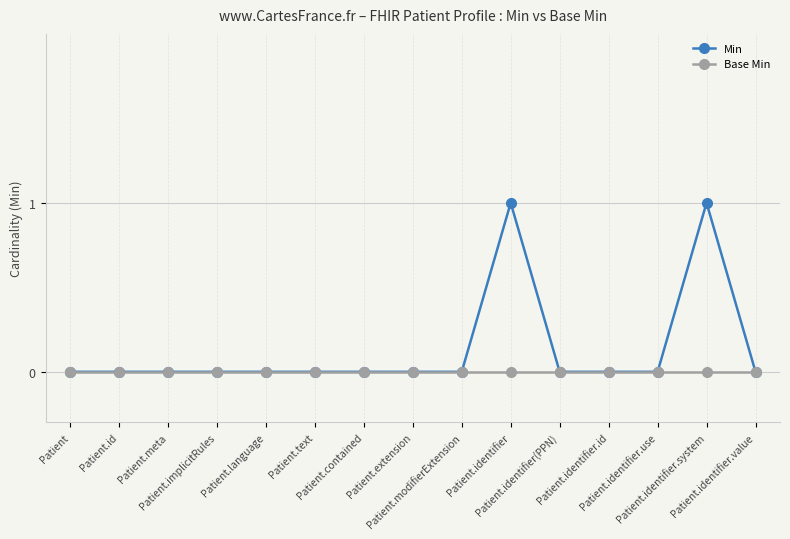

Reading left to right, extract all data points from this chart.

Min: Patient=0	Patient.id=0	Patient.meta=0	Patient.implicitRules=0	Patient.language=0	Patient.text=0	Patient.contained=0	Patient.extension=0	Patient.modifierExtension=0	Patient.identifier=1	Patient.identifier(PPN)=0	Patient.identifier.id=0	Patient.identifier.use=0	Patient.identifier.system=1	Patient.identifier.value=0
Base Min: Patient=0	Patient.id=0	Patient.meta=0	Patient.implicitRules=0	Patient.language=0	Patient.text=0	Patient.contained=0	Patient.extension=0	Patient.modifierExtension=0	Patient.identifier=0	Patient.identifier(PPN)=0	Patient.identifier.id=0	Patient.identifier.use=0	Patient.identifier.system=0	Patient.identifier.value=0